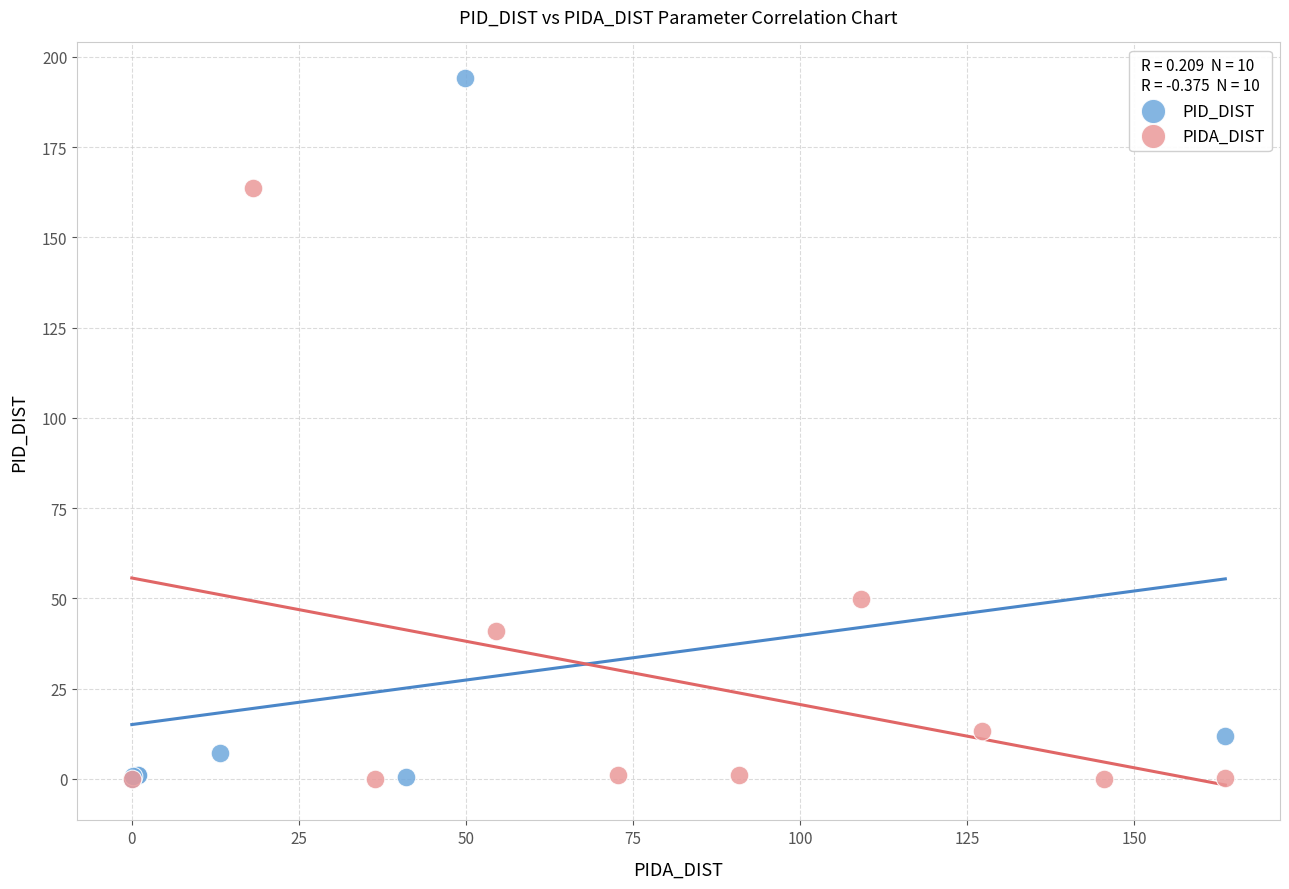

Which series has the largest Y range (max minus min)?

PID_DIST